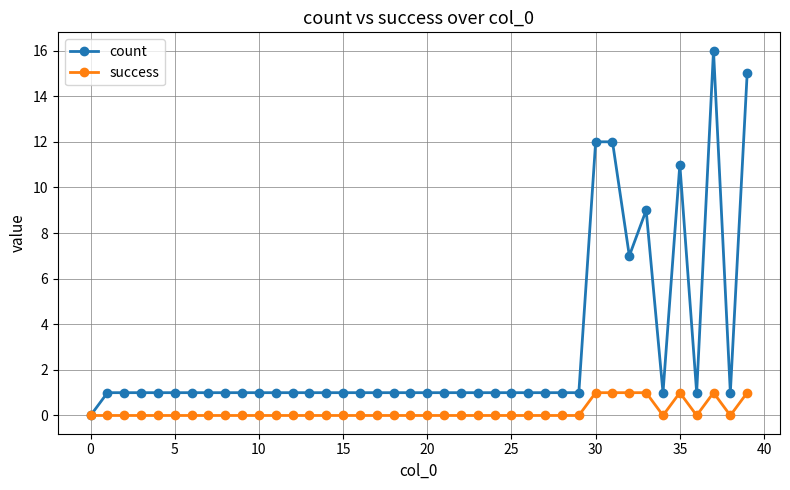

True or false: count has more than 0 points higher than both neighbors.

True